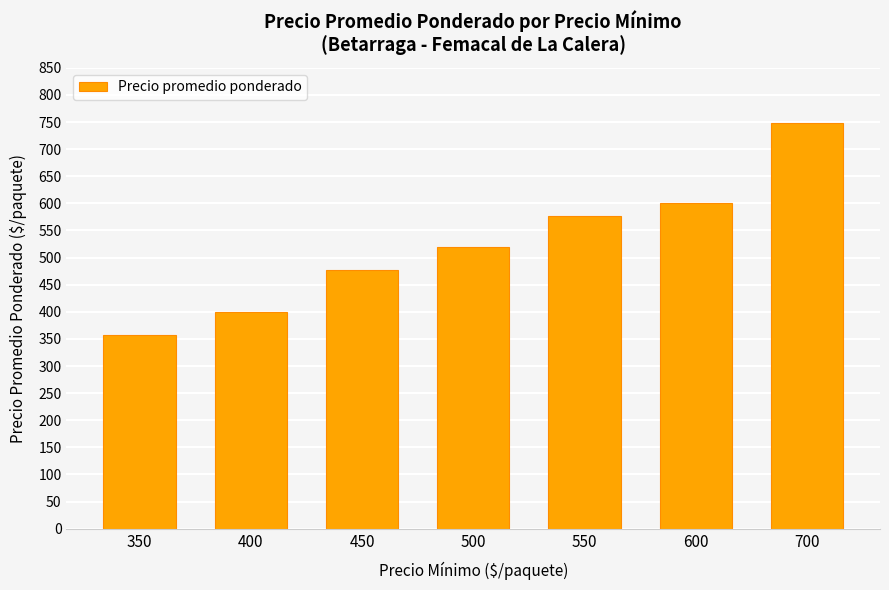

What is the value of the 3rd bar from the left?

477